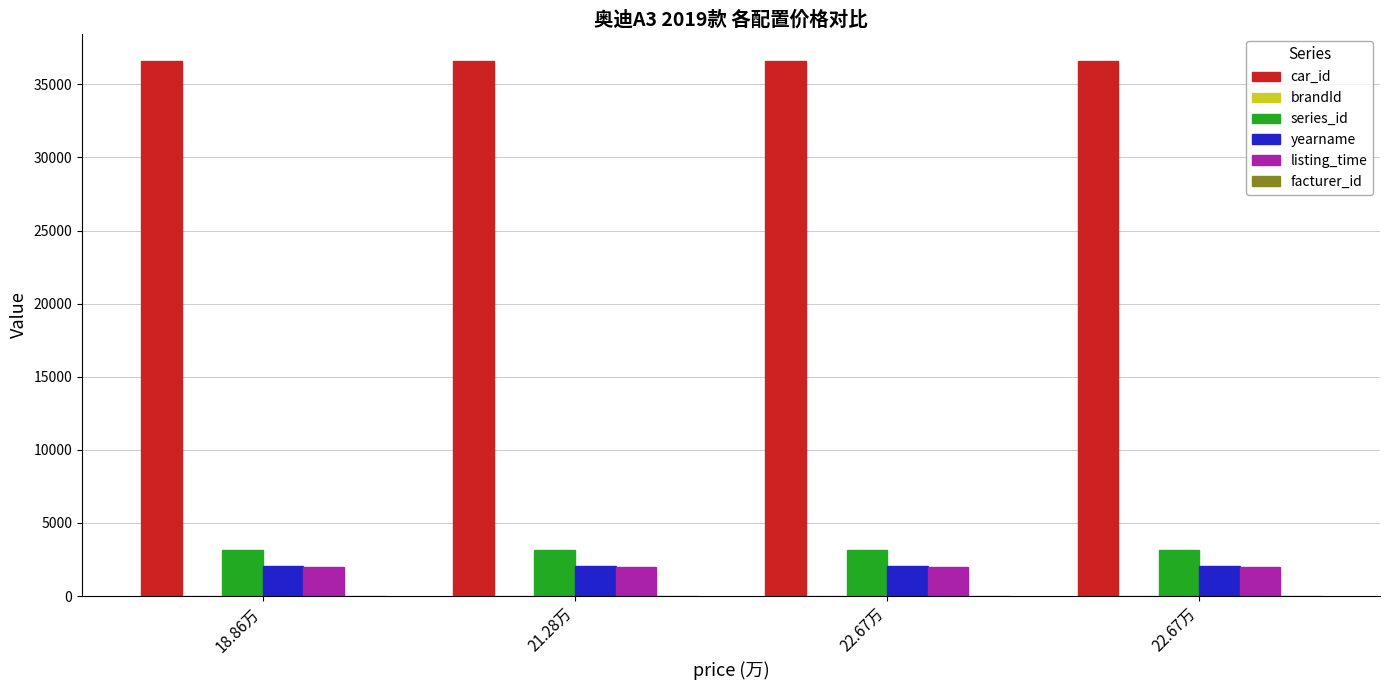

The listing_time series shows 2018.1 at 21.28万. True or false?

True